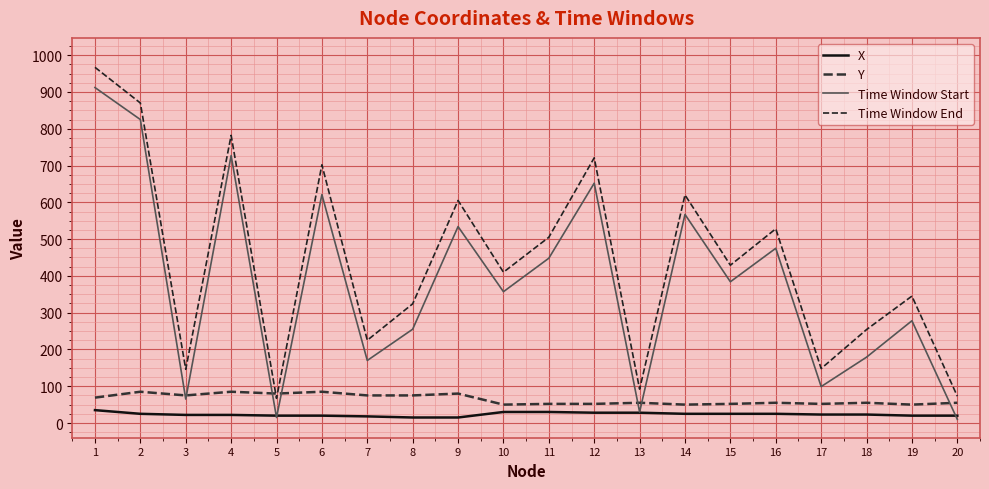

How many lines are shown in the chart?

4